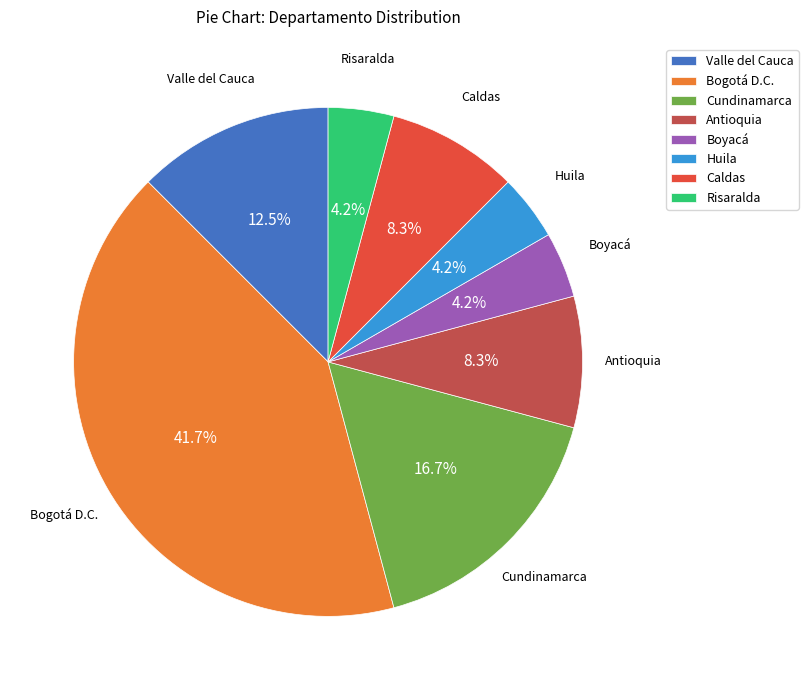

How much of the chart is everything except Valle del Cauca?

87.5%